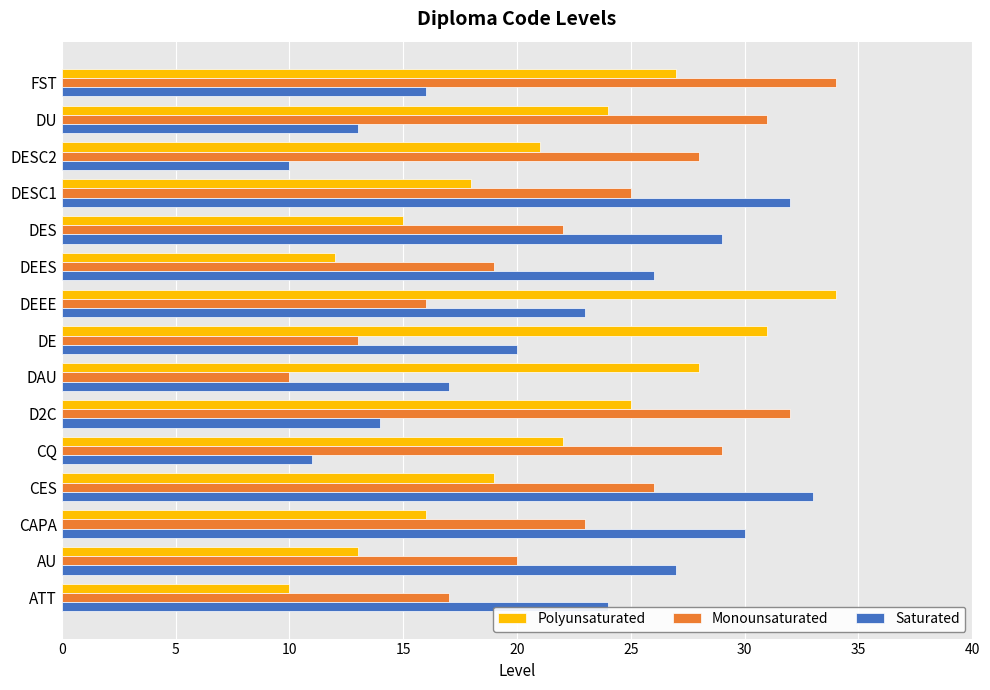

What is the maximum value shown in the chart?

34